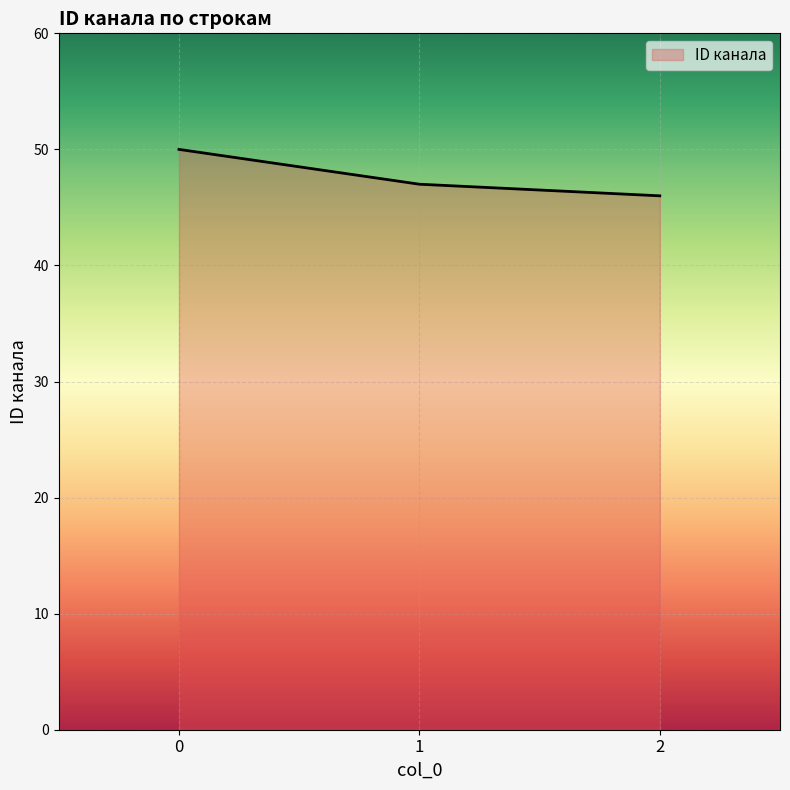

What is the change in value from 0 to 2?

-4